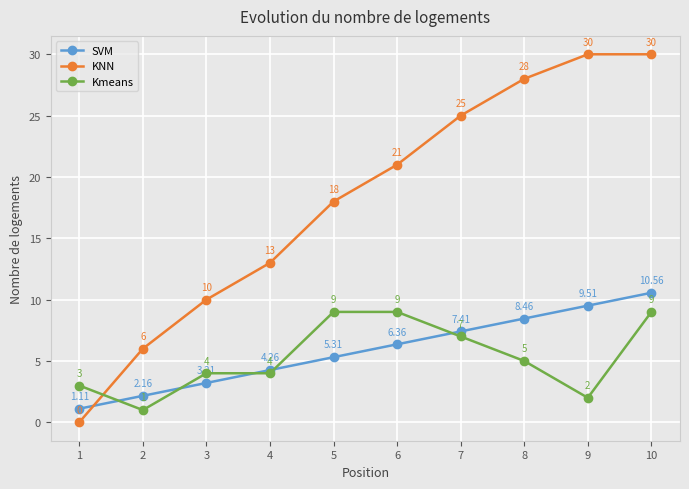

True or false: KNN has more than 2 points higher than both neighbors.

False